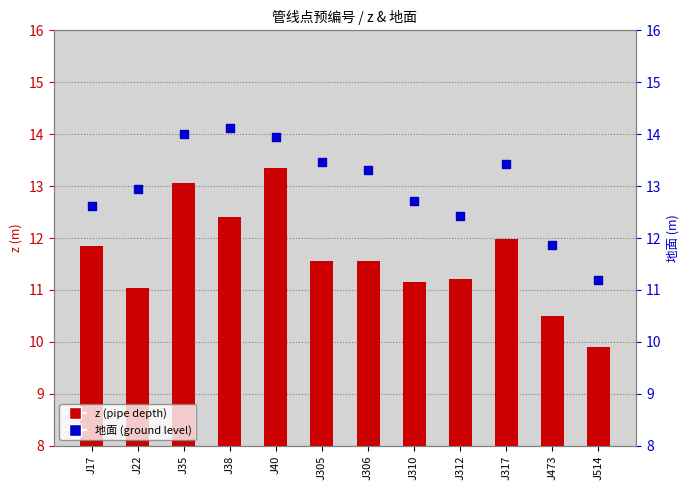

What are all the series names shown in the legend?

z (pipe depth), 地面 (ground level)